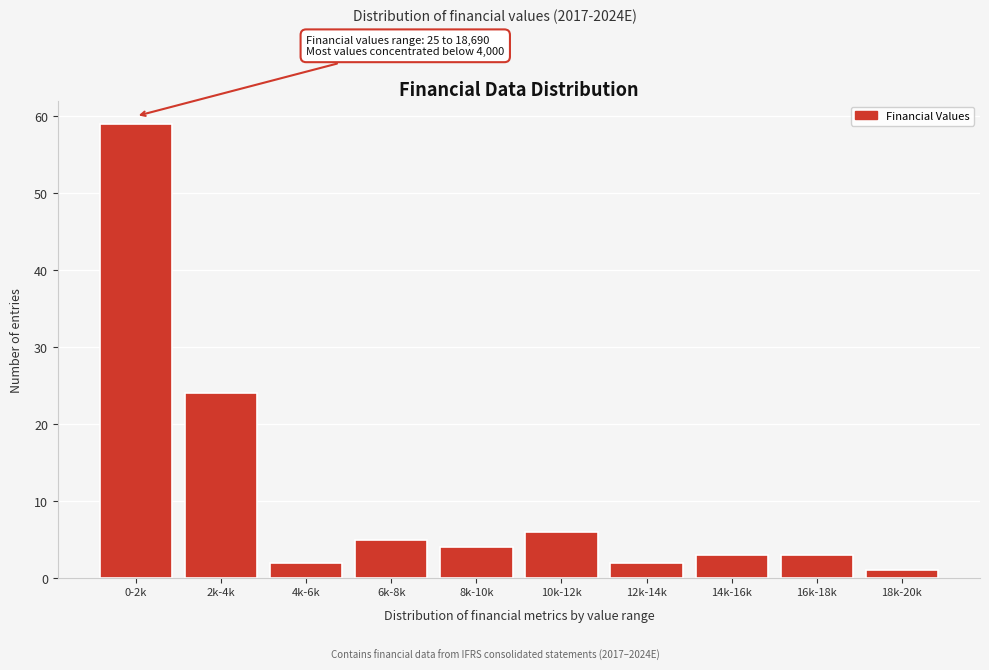

Reading left to right, what are all the values shown in this chart?

0-2k=59	2k-4k=24	4k-6k=2	6k-8k=5	8k-10k=4	10k-12k=6	12k-14k=2	14k-16k=3	16k-18k=3	18k-20k=1